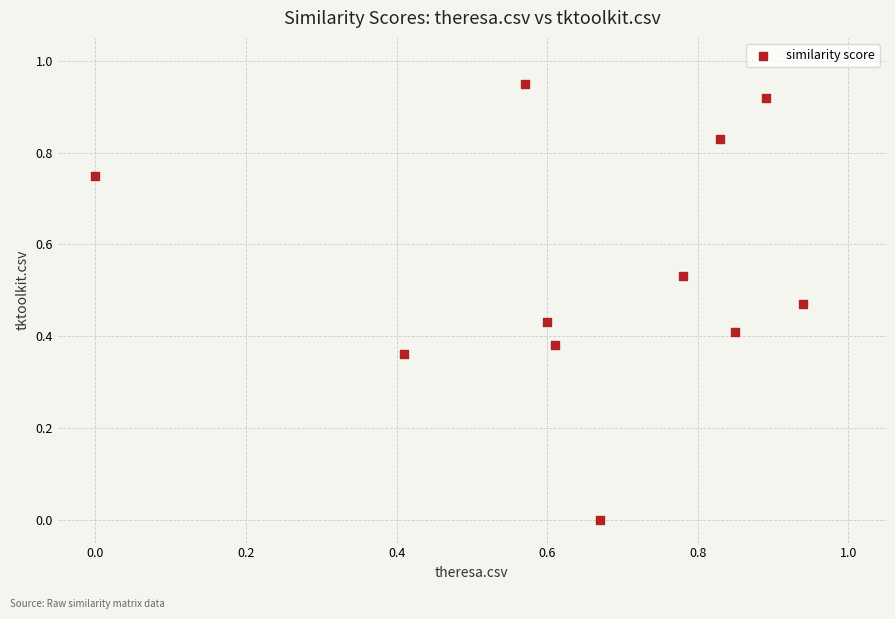

What is the average X value?

0.6